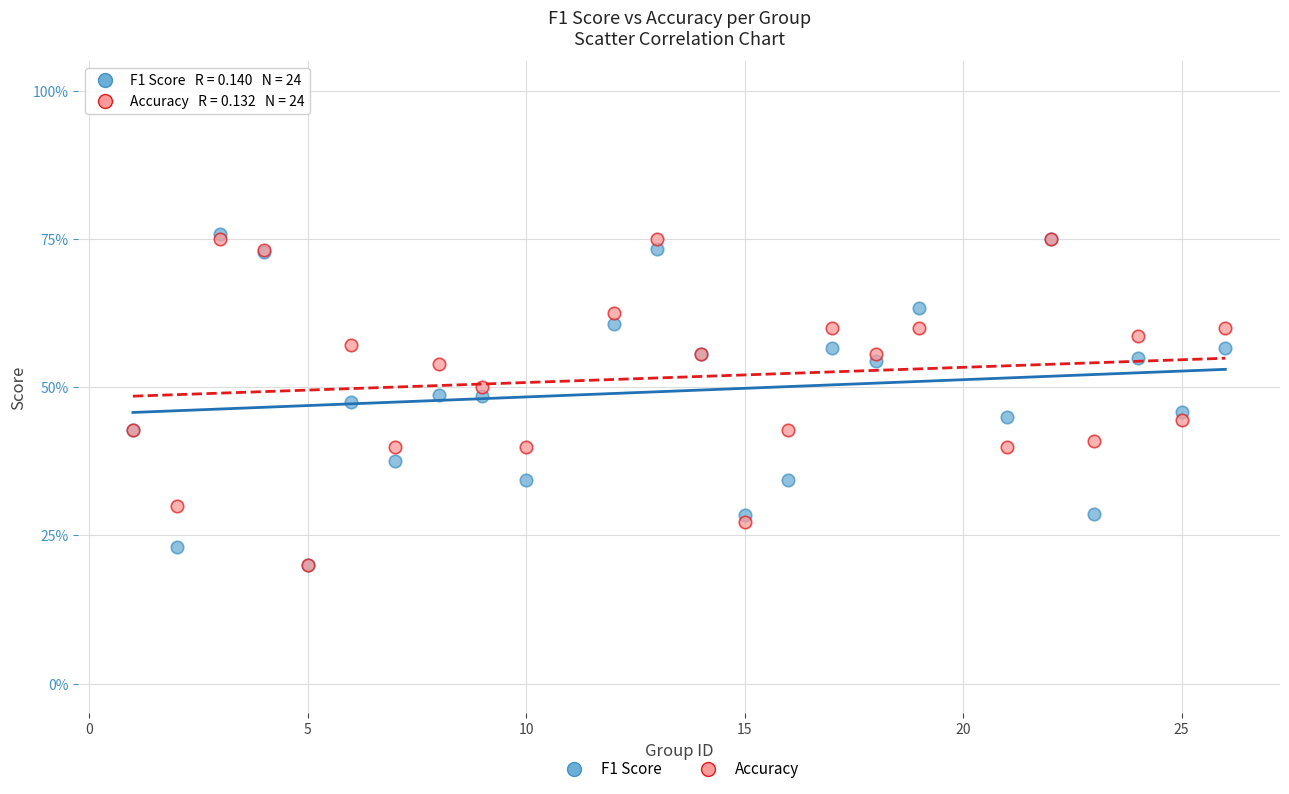

What are all the series names shown in the legend?

F1 Score, Accuracy